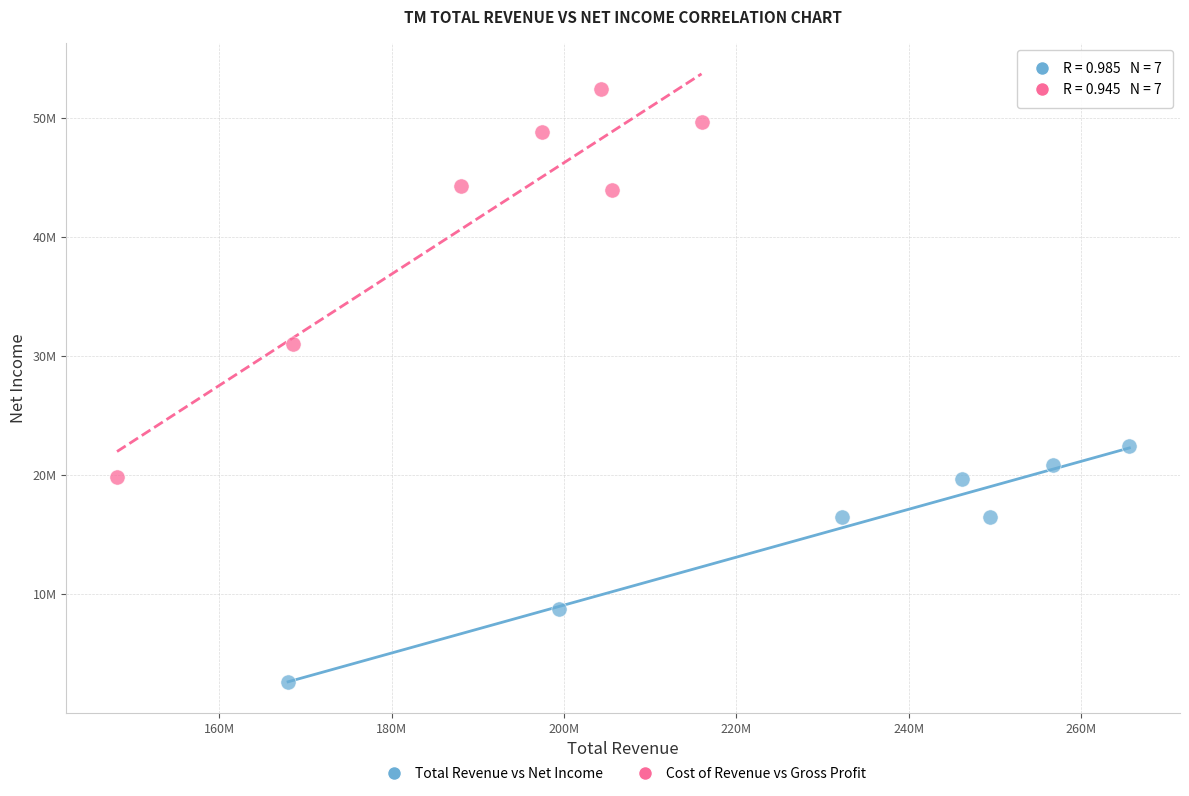

What are all the series names shown in the legend?

Total Revenue vs Net Income, Cost of Revenue vs Gross Profit